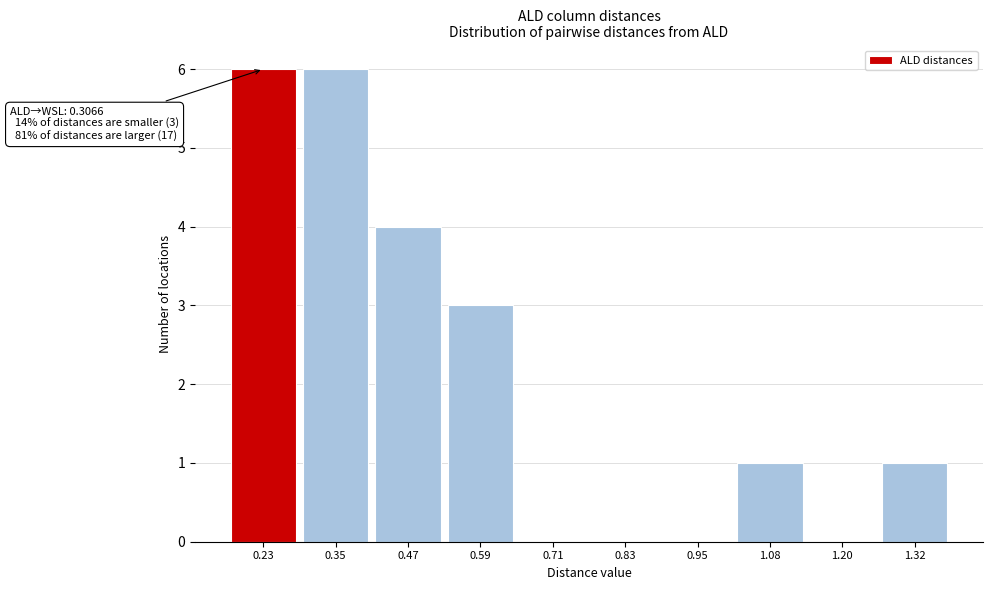

Reading left to right, extract all data points from this chart.

0.23=6	0.35=6	0.47=4	0.59=3	0.71=0	0.83=0	0.95=0	1.08=1	1.20=0	1.32=1